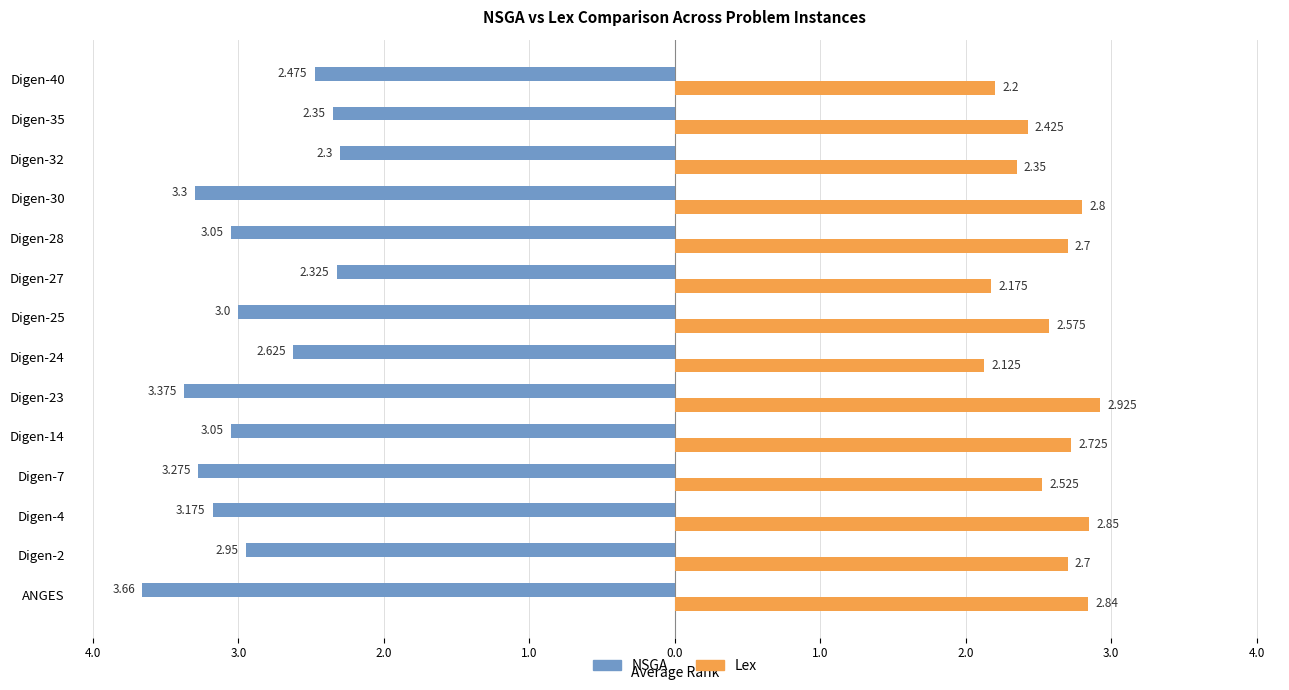

Where is NSGA nearest to the value -2?

Digen-32